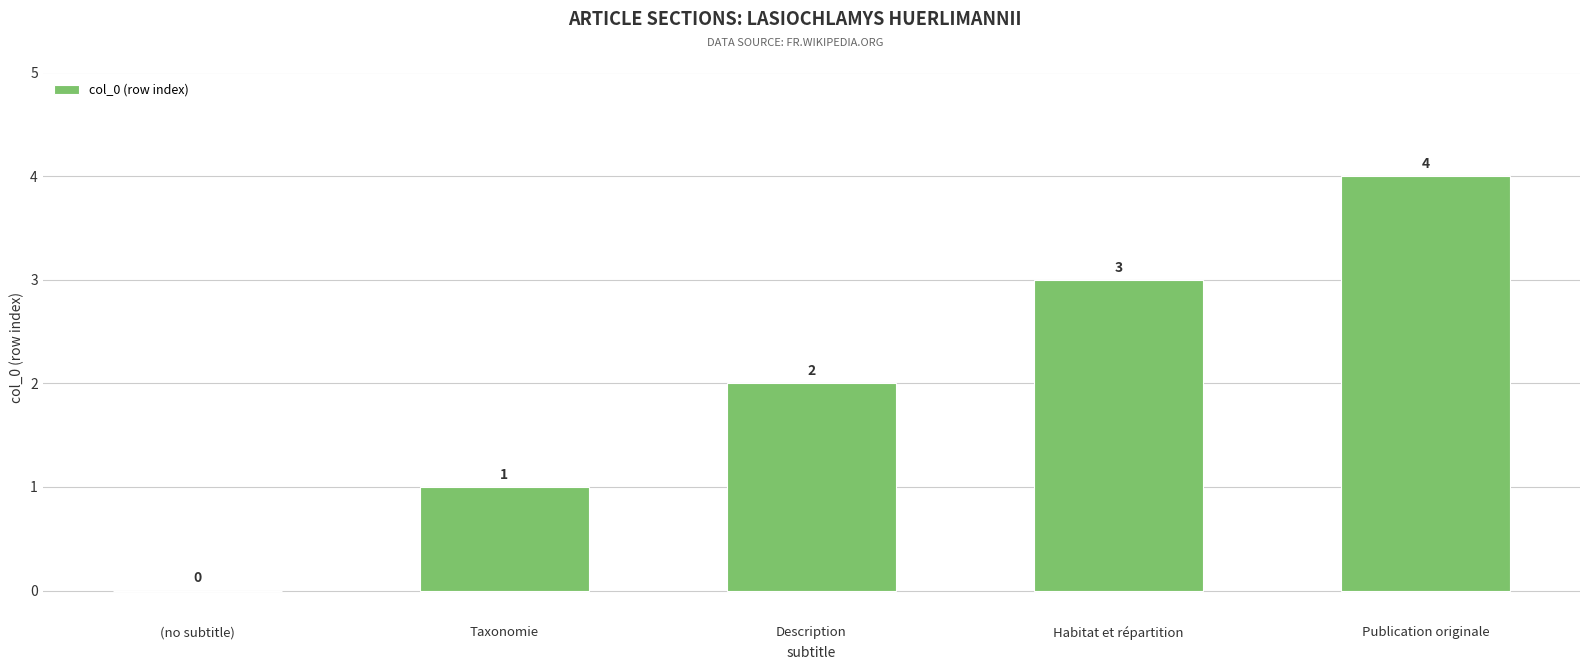

True or false: the data shows 1 at Publication originale.

False